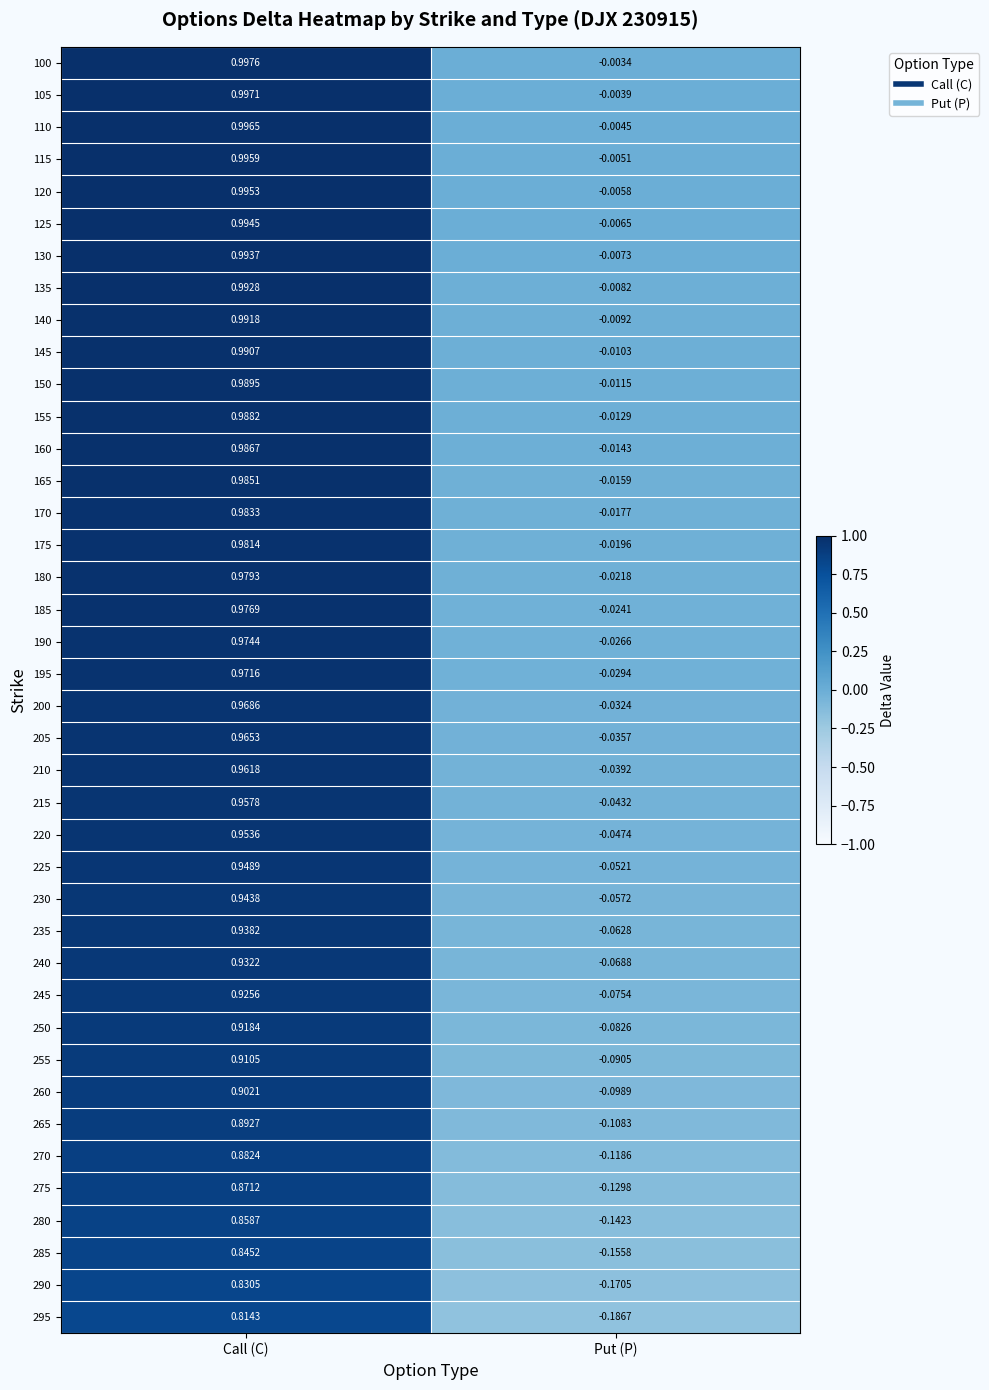

At which category does the chart reach its peak across all series?

Call (C)